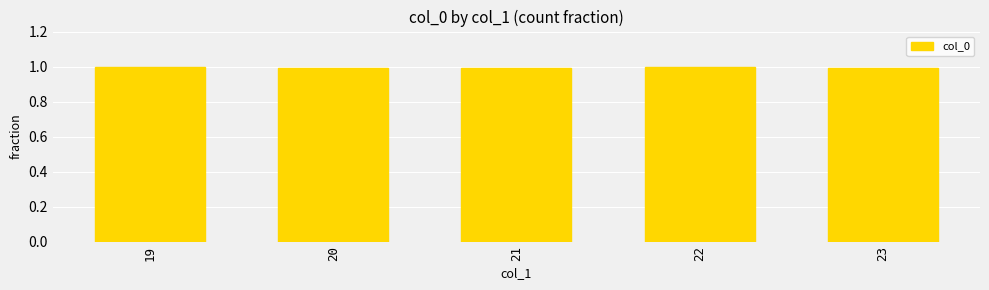

How many bars are there in total?

5